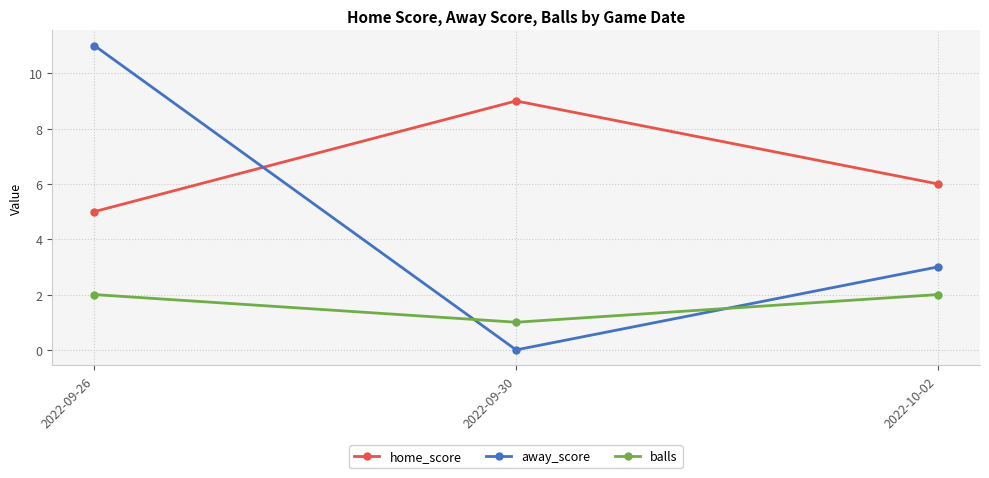

Rank the series by their average value, from lowest to highest.

balls, away_score, home_score